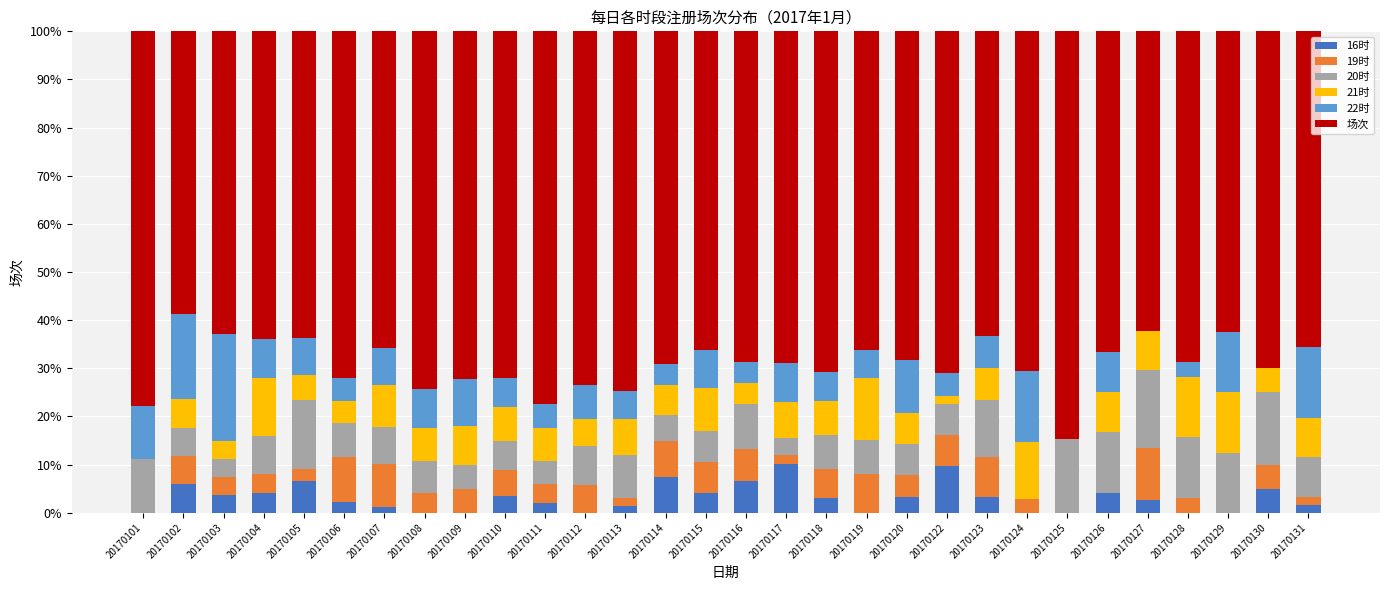

Are the bars grouped side by side (vs. stacked)?

No